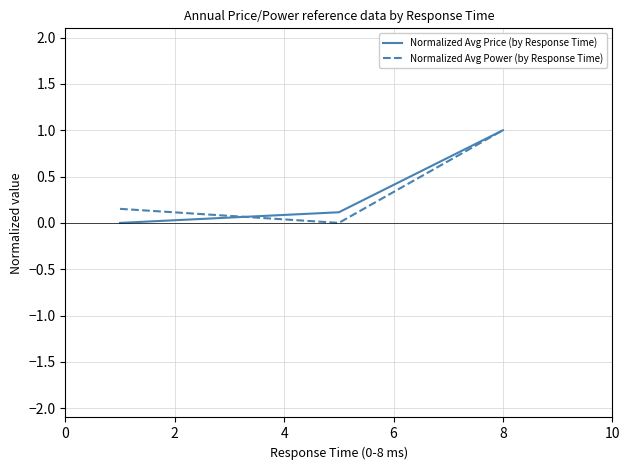

What is the highest value of the Normalized Avg Power (by Response Time) series?

1.0